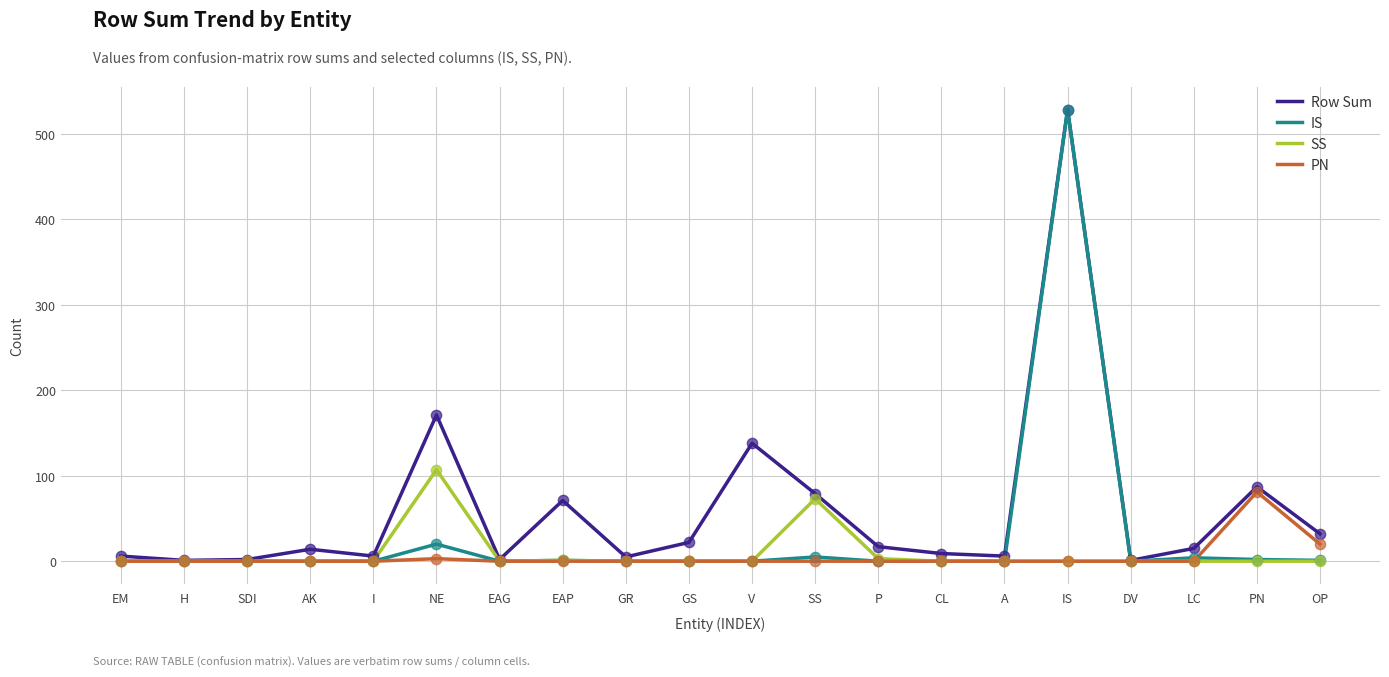

What is the total value across all series at AK?

14